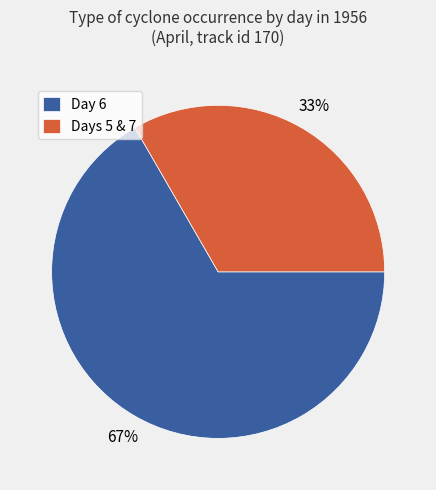

Between Day 6 and Days 5 & 7, which is larger?

Day 6